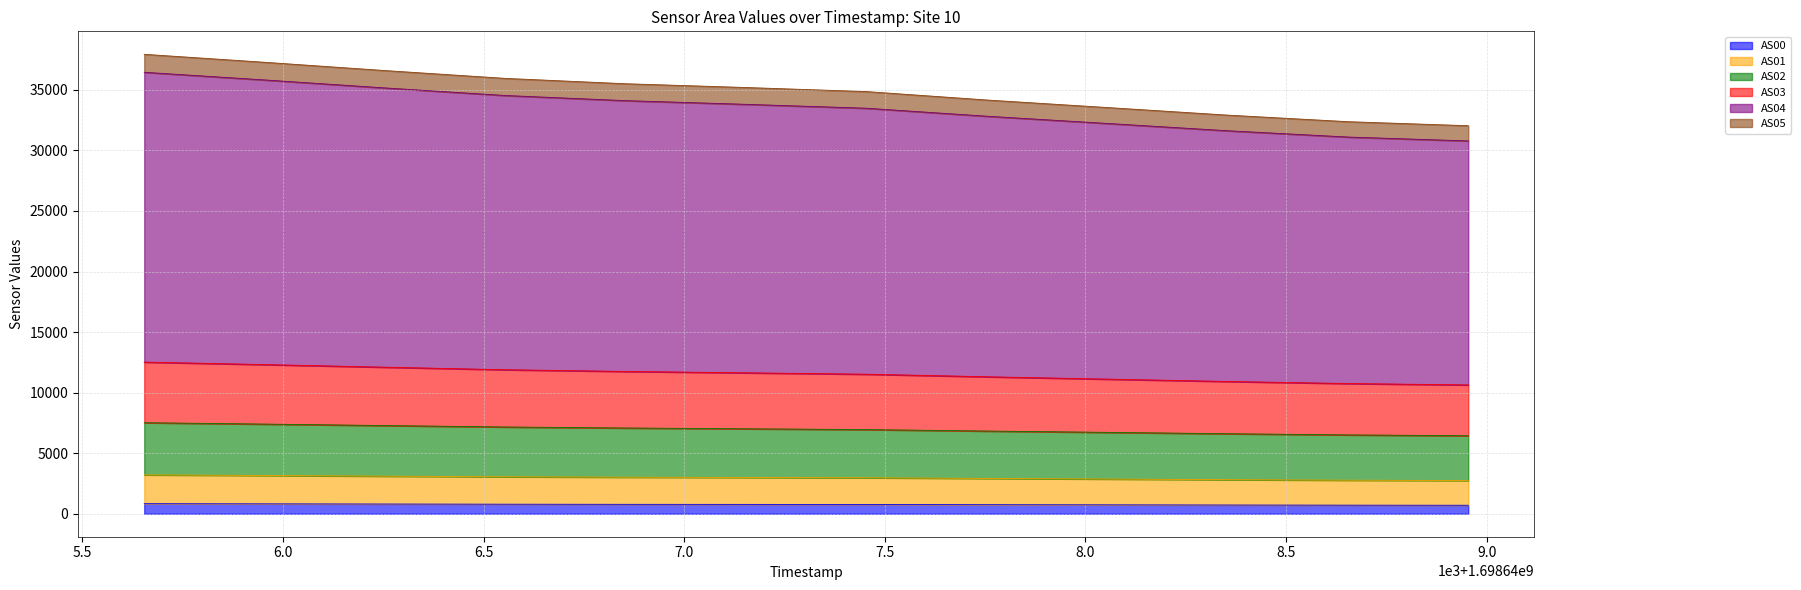

At which label is AS05 closest to 33616?

1698647454